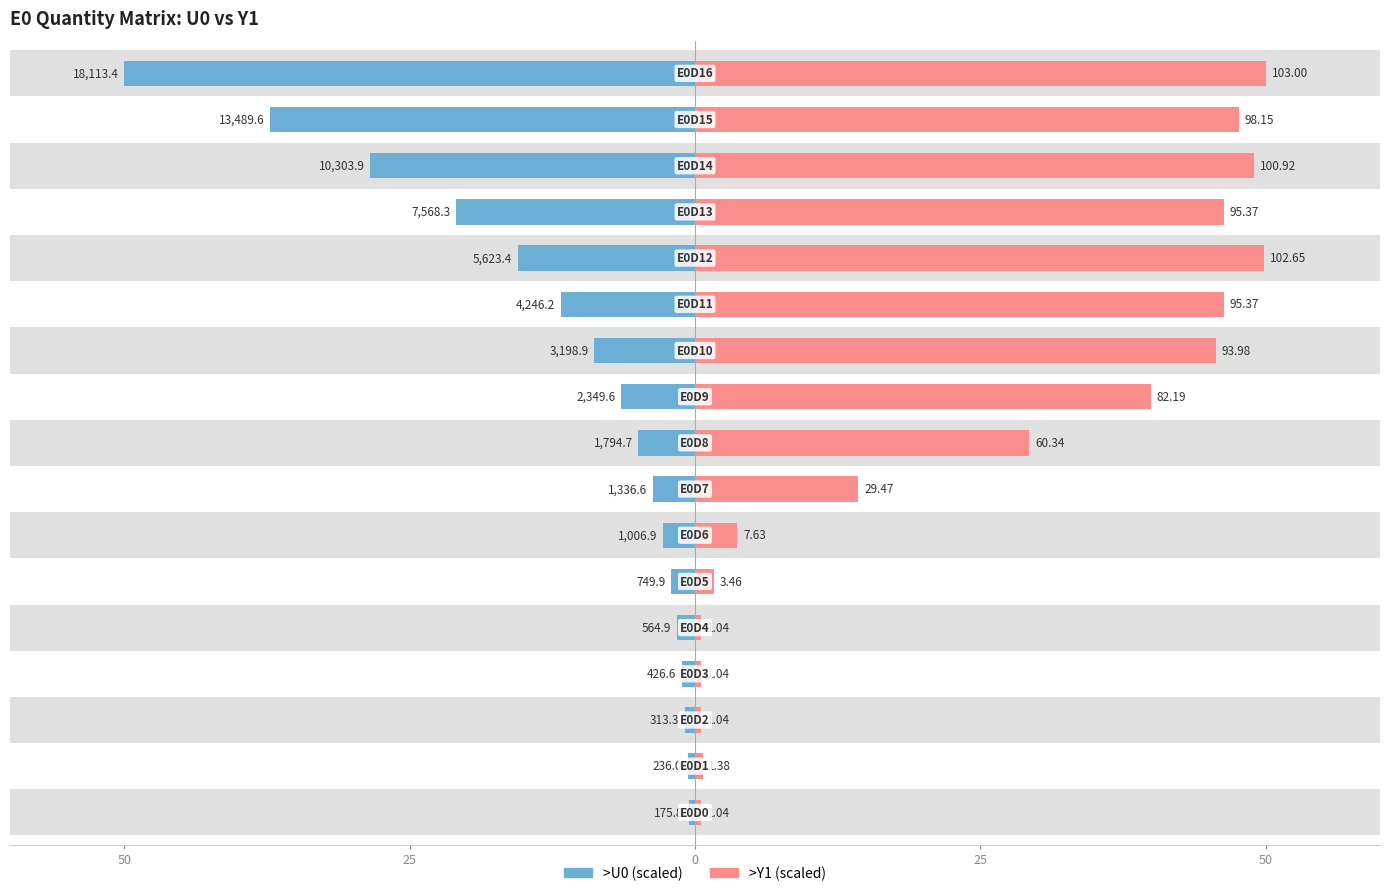

What is the average value of the >U0 series?

11.6